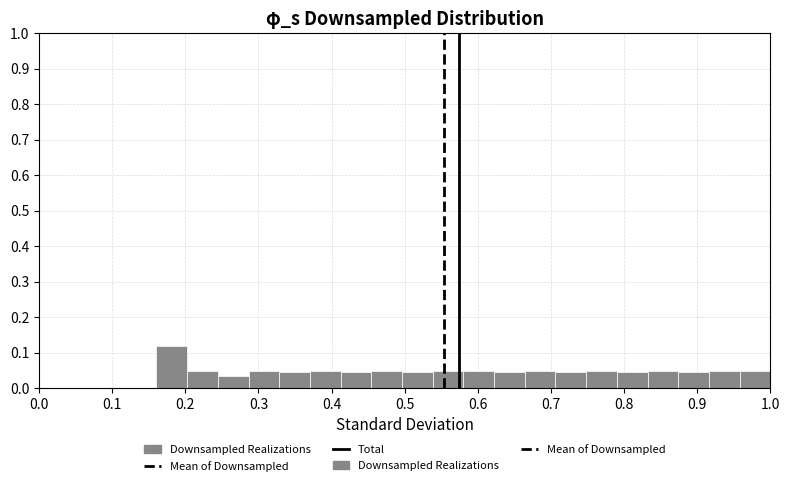

Reading left to right, list every bar in this chart as the range it spans on the x-axis followed by its height. Neither the bar edges nor the heights are printed on the chart, so give them approximately, as read against the axes.

0.16 to 0.20: 0.12
0.20 to 0.24: 0.05
0.24 to 0.29: 0.04
0.29 to 0.33: 0.05
0.33 to 0.37: 0.04
0.37 to 0.41: 0.05
0.41 to 0.45: 0.04
0.45 to 0.50: 0.05
0.50 to 0.54: 0.04
0.54 to 0.58: 0.05
0.58 to 0.62: 0.05
0.62 to 0.66: 0.04
0.66 to 0.71: 0.05
0.71 to 0.75: 0.04
0.75 to 0.79: 0.05
0.79 to 0.83: 0.04
0.83 to 0.87: 0.05
0.87 to 0.92: 0.04
0.92 to 0.96: 0.05
0.96 to 1.00: 0.05